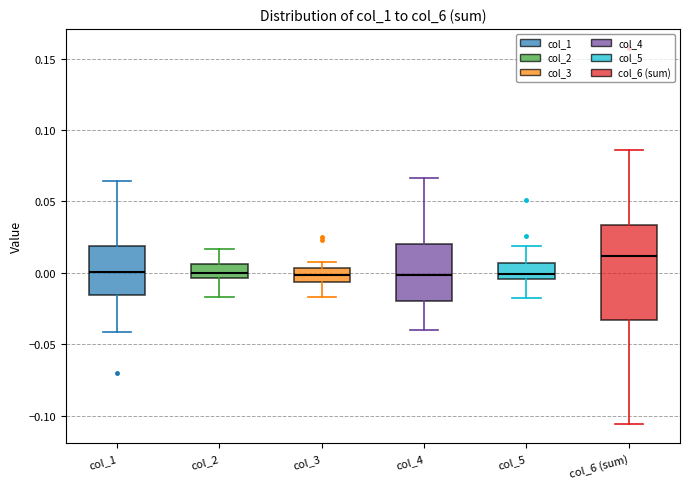

Which box is the tallest, from its lower edge to its upper edge?

col_6 (sum)